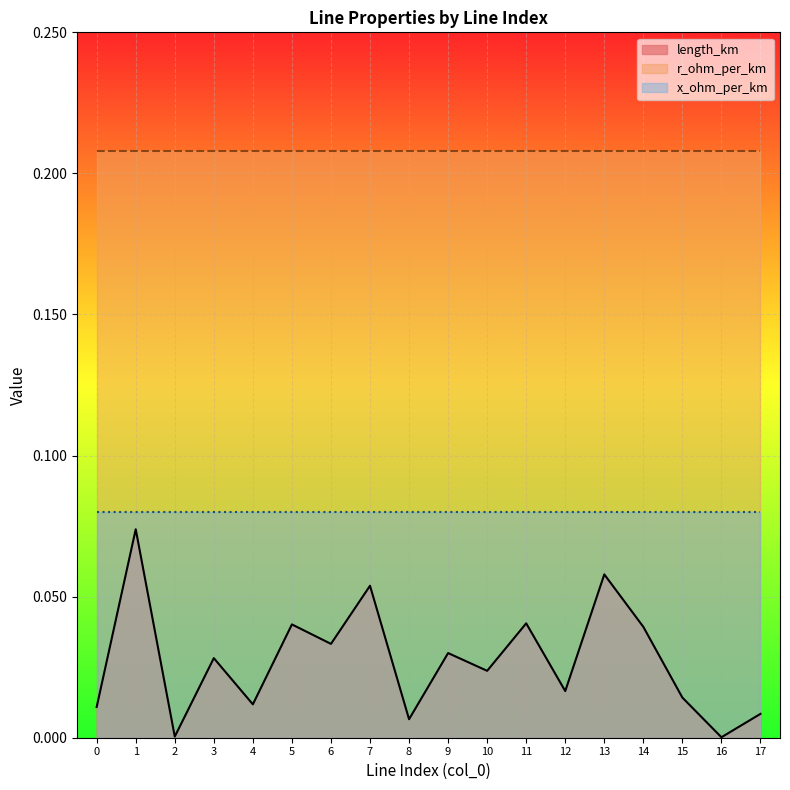

How many series are shown in this chart?

3